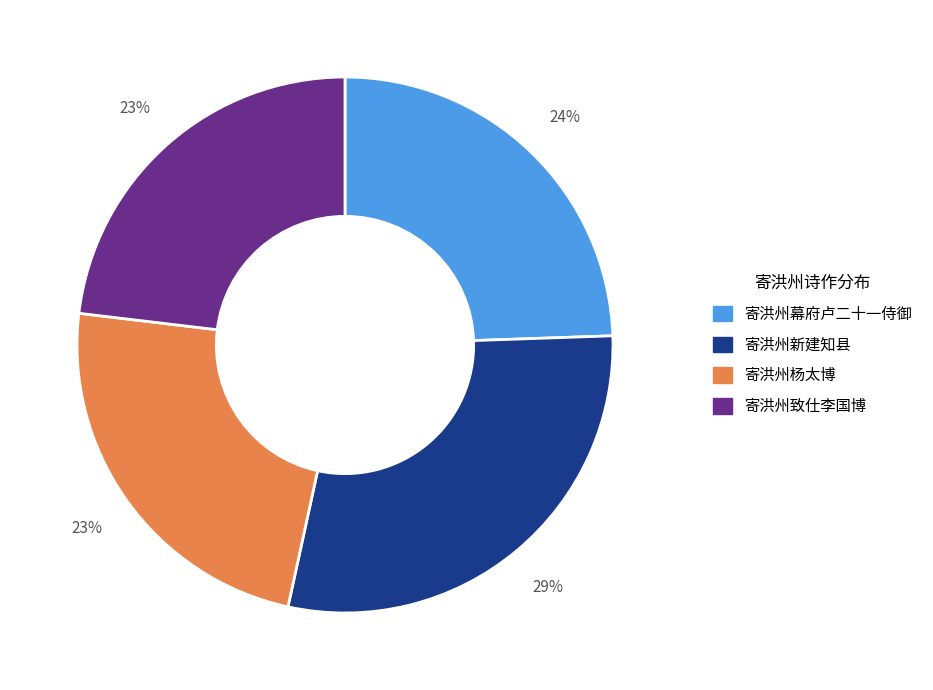

To the nearest percent, what is the difference between the largest and smallest slice percentages?

6%